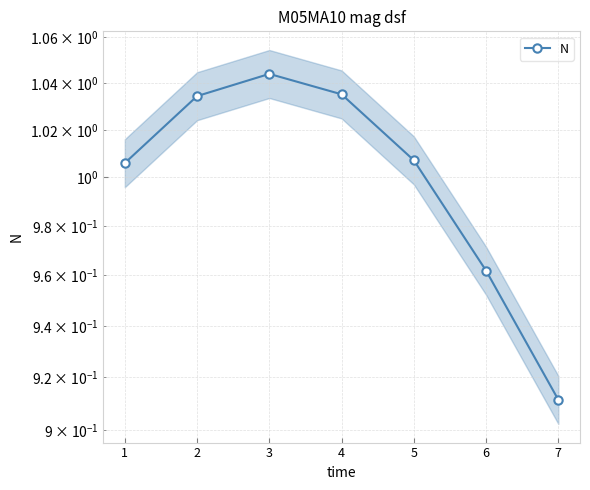

Which has a higher value, 6 or 2?

2